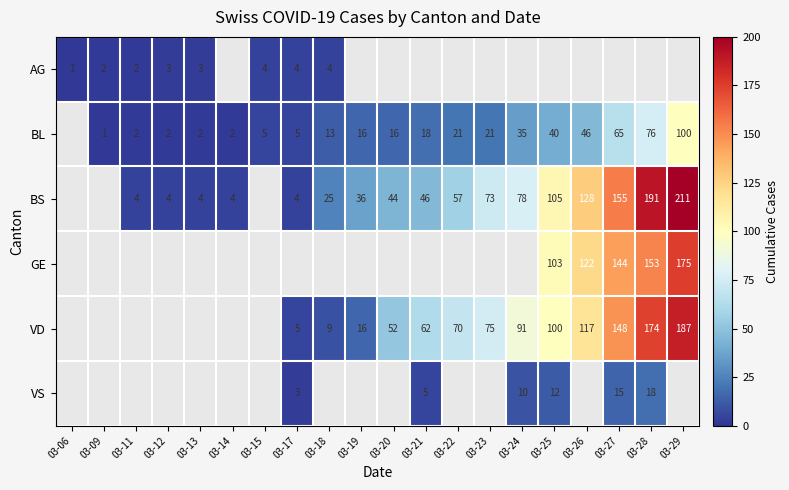

True or false: BL has a value of 46 at 03-26.

True